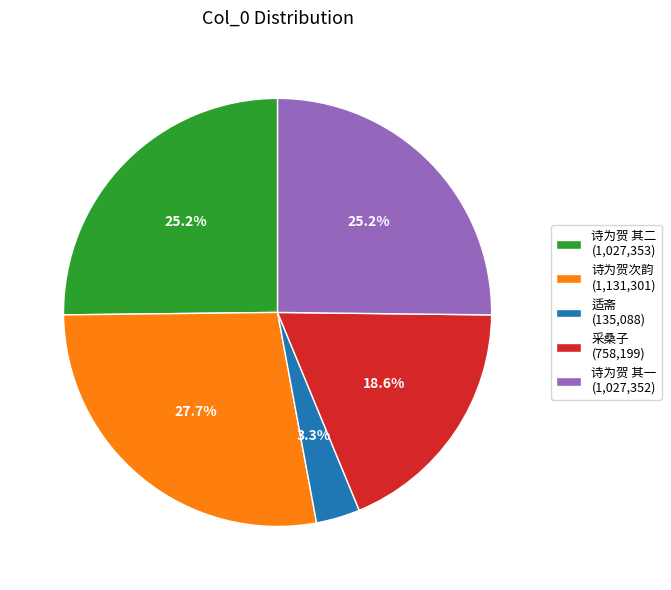

Count the number of slices in the pie.

5